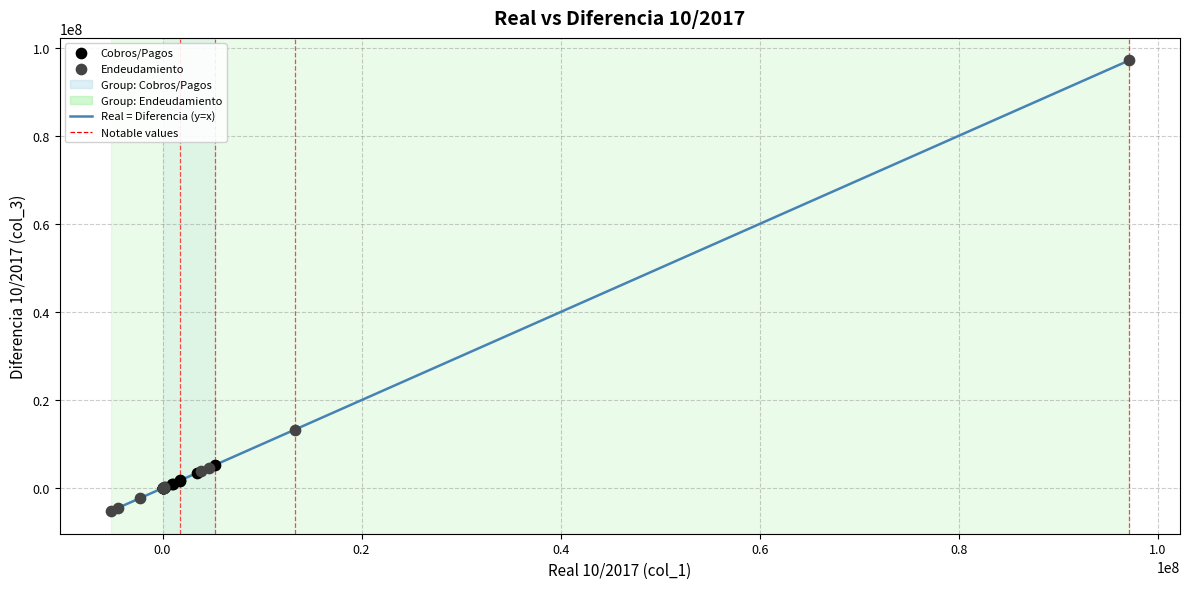

Which series reaches the maximum Y coordinate?

Endeudamiento